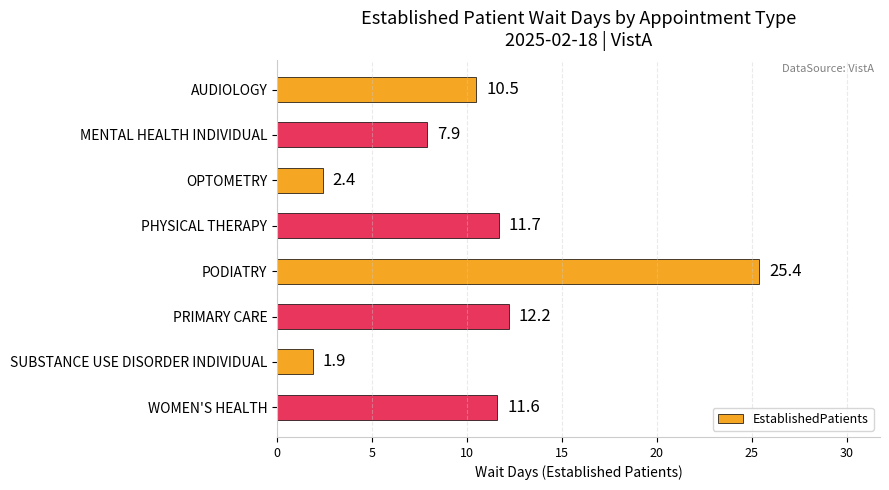

Is it true that the value at OPTOMETRY is 2.4?

True